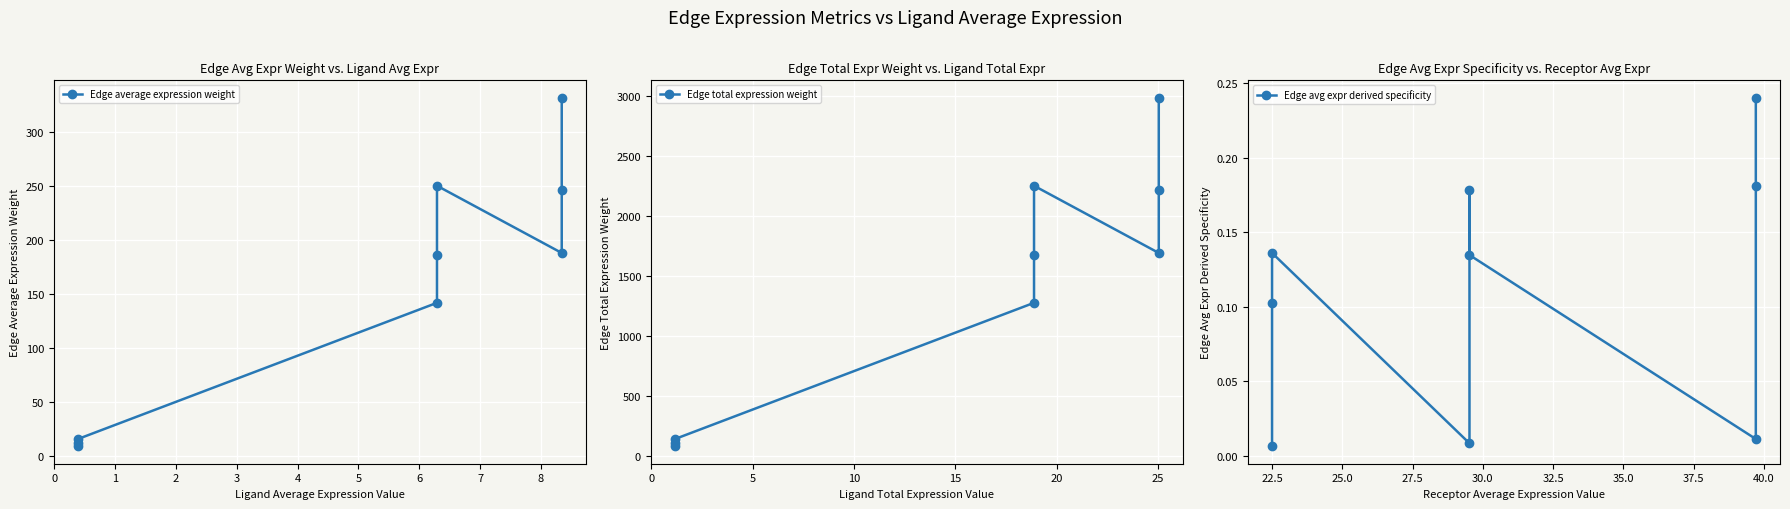

Which series has the largest total across all categories?

Edge total expression weight